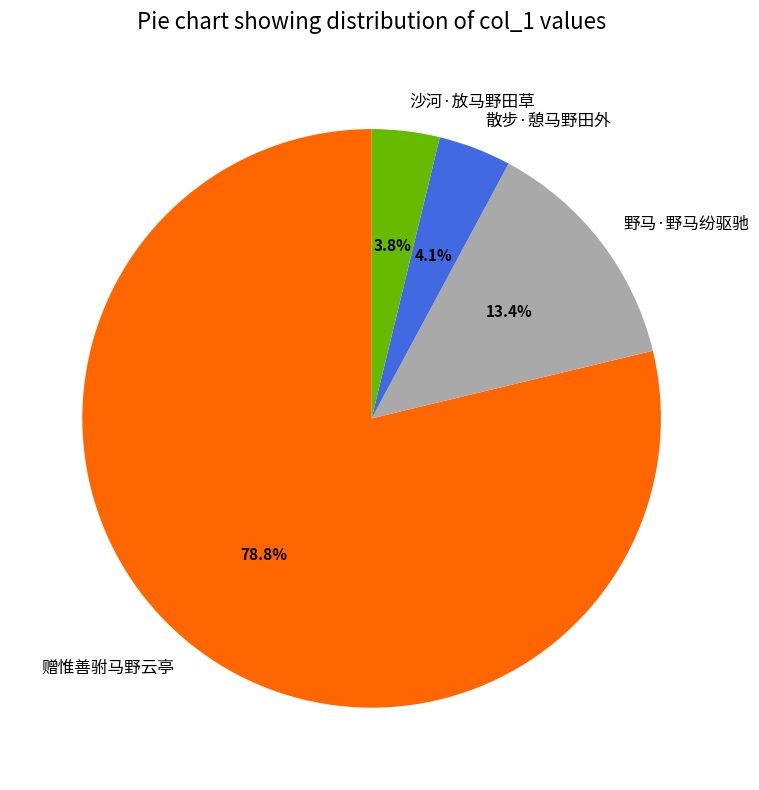

To the nearest percent, what percentage of the pie is 野马·野马纷驱驰?

13%